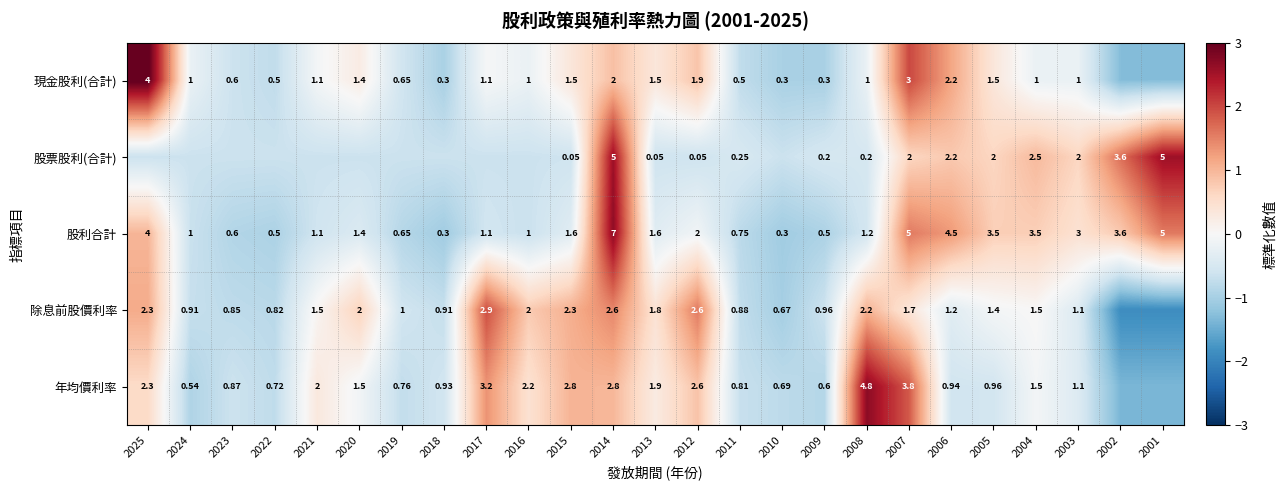

Is the value of 股票股利(合計) at 2007 greater than the value of 年均價利率 at 2007?

No